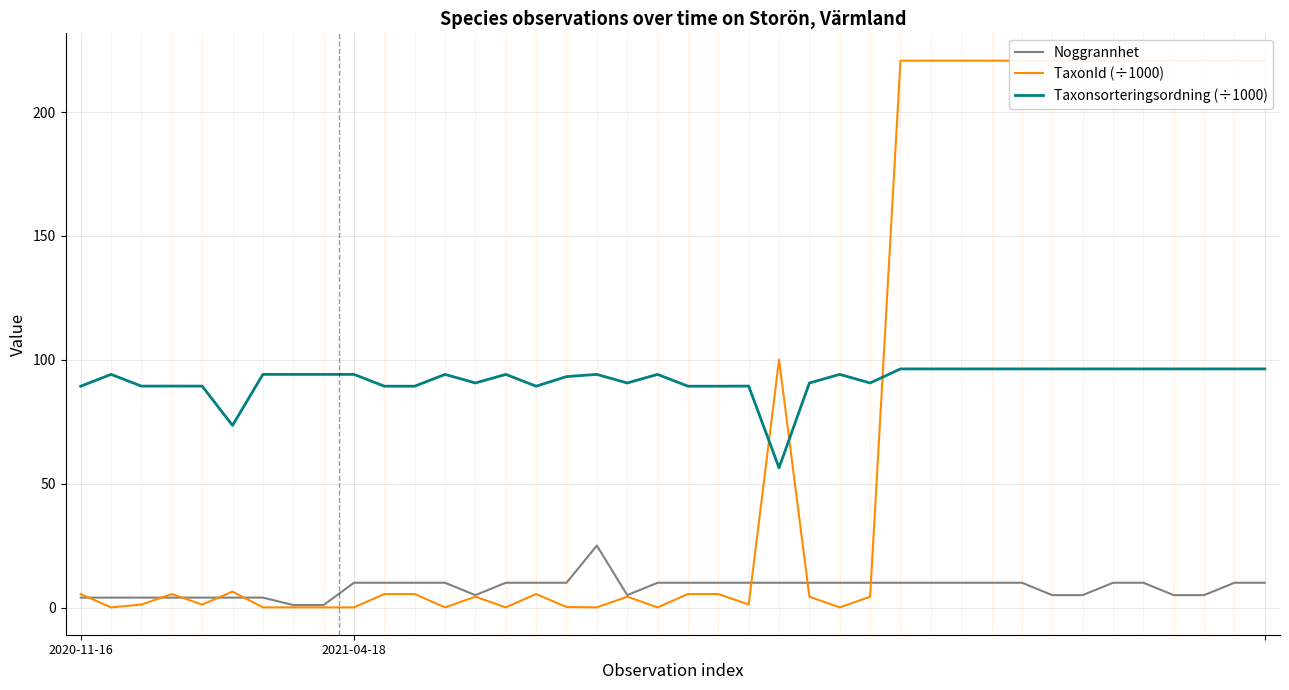

How many lines are shown in the chart?

3